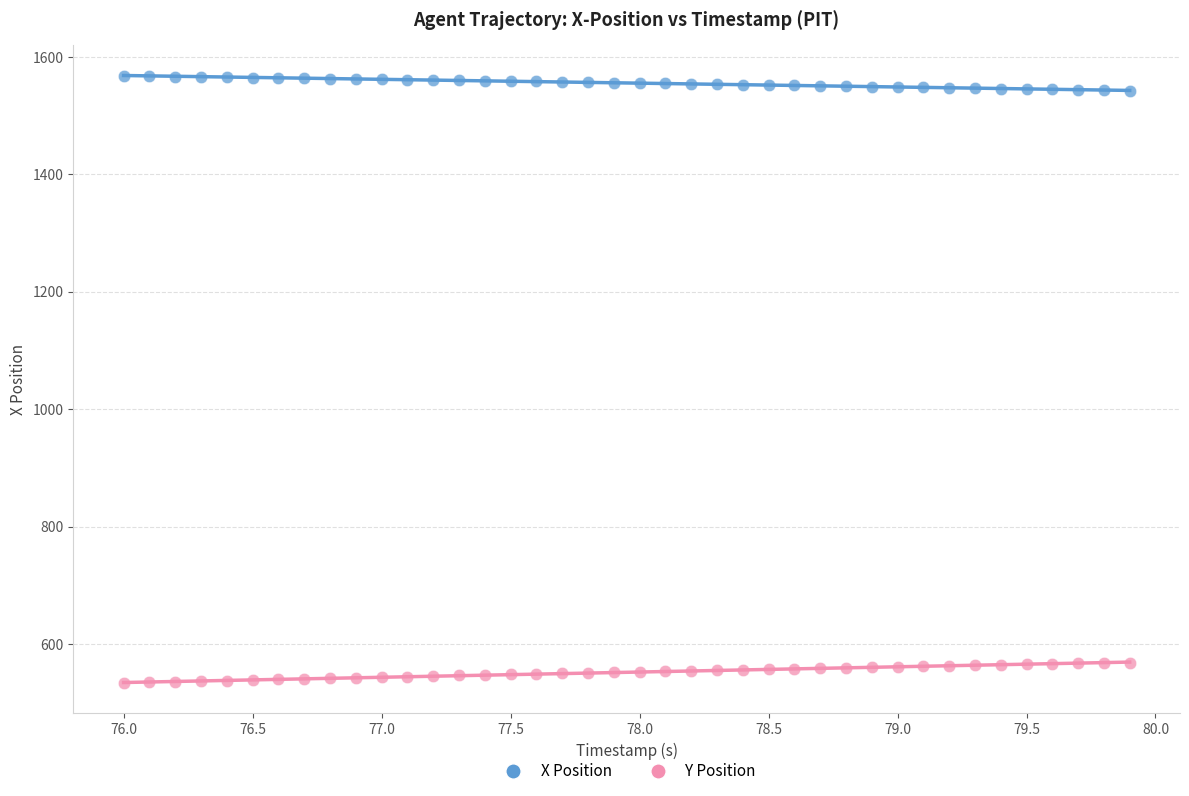

Across all data points, what is the range of X values (max minus min)?

3.9